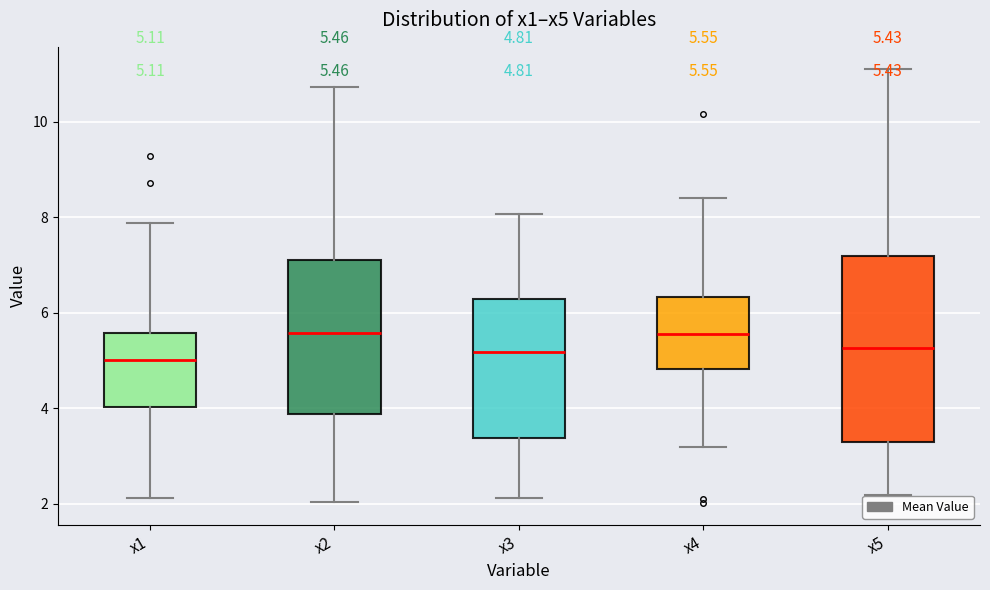

Which box is the tallest, from its lower edge to its upper edge?

x5